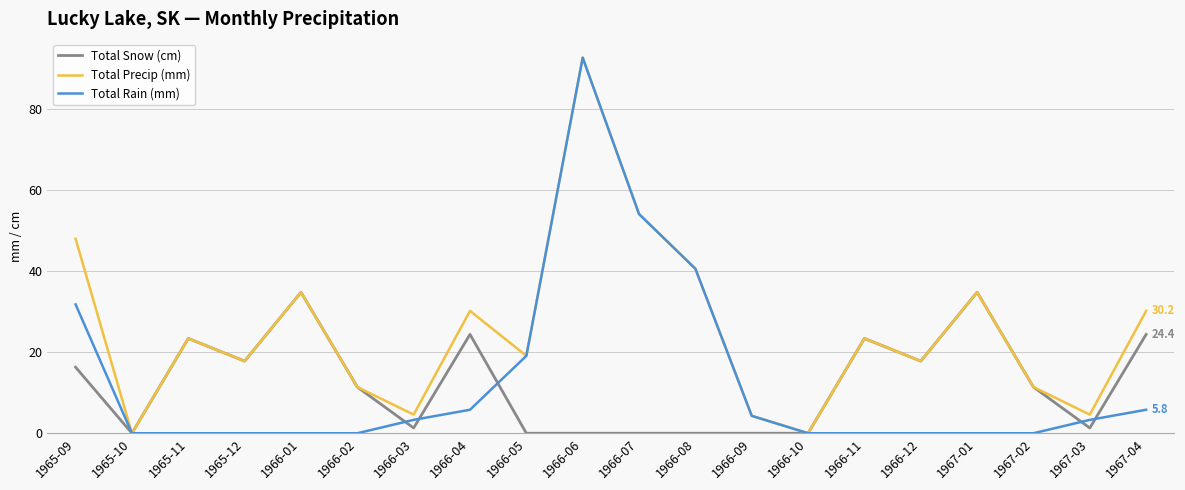

What position from the right is 1965-10?

19